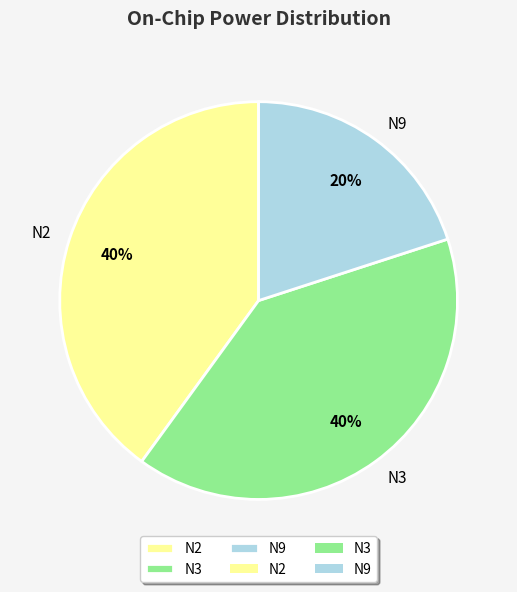

Is N2 the majority of the pie?

No